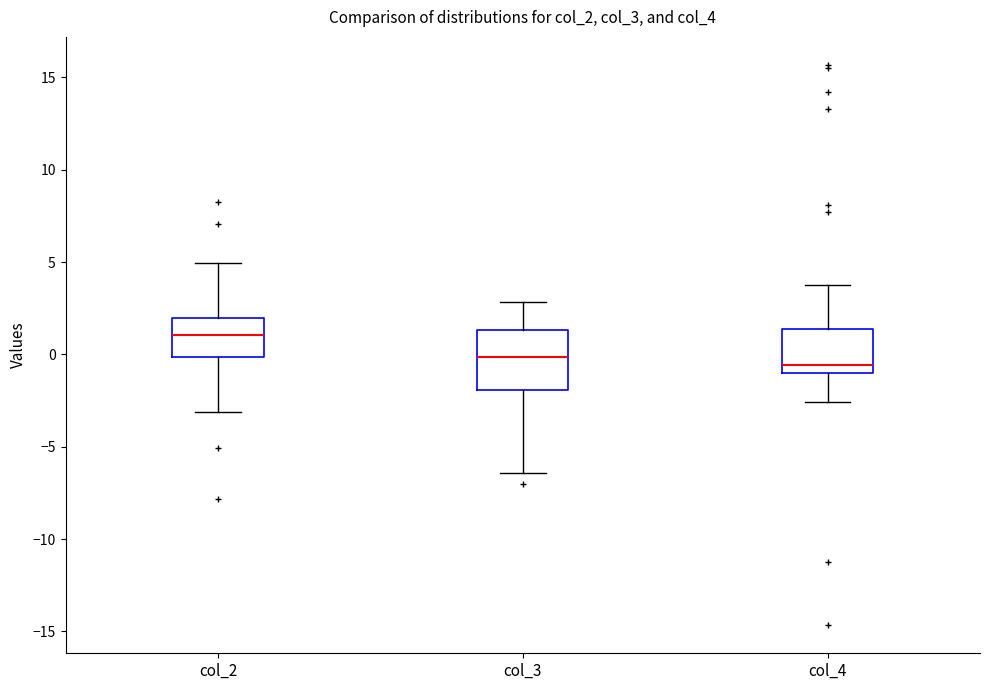

Reading left to right, transcribe this box plot: for each box, give where its median line is, the range the box spans, and where its two whiskers end, as read against the y-axis. The values are not printed on the chart, so give them approximately, as read against the axis.

col_2: median 1.0, box 0.0 to 2.0, whiskers -3.0 to 5.0
col_3: median 0.0, box -2.0 to 1.5, whiskers -6.5 to 3.0
col_4: median -0.5, box -1.0 to 1.5, whiskers -2.5 to 4.0